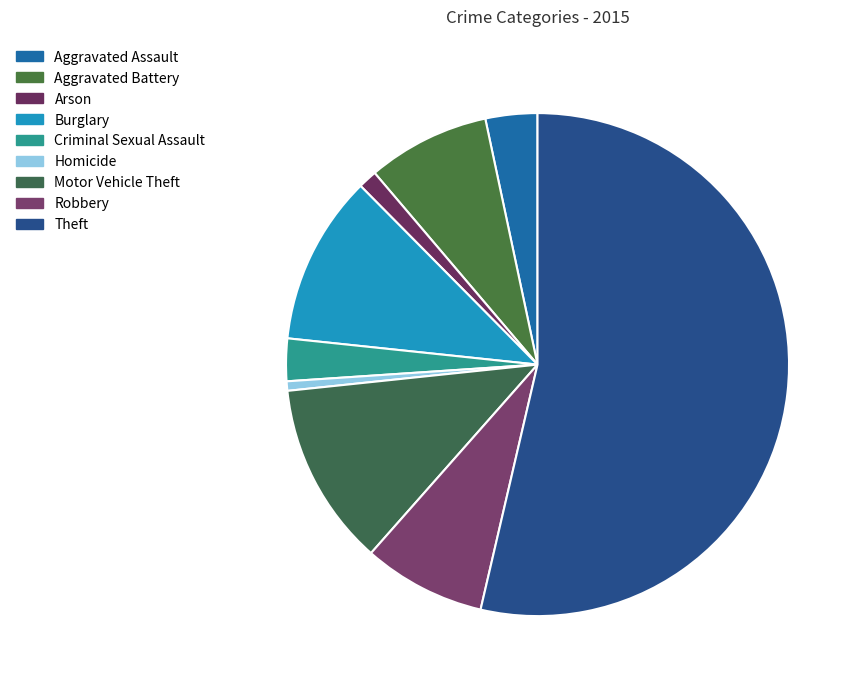

Is it true that Criminal Sexual Assault is 3% of the pie?

True